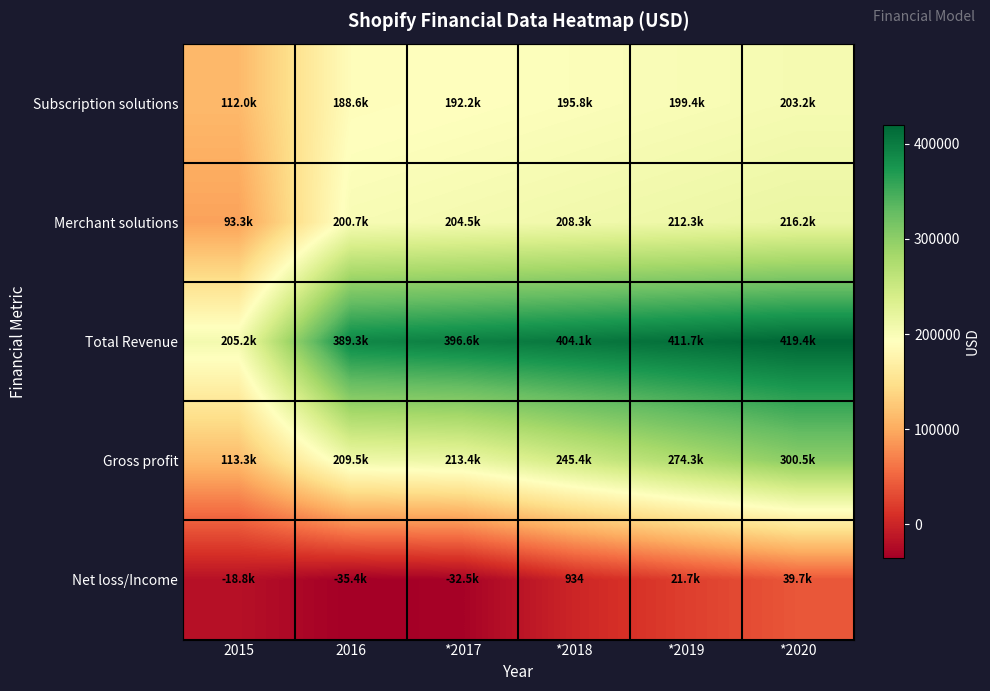

Is the value of Subscription solutions at 2015 greater than the value of Total Revenue at *2017?

No